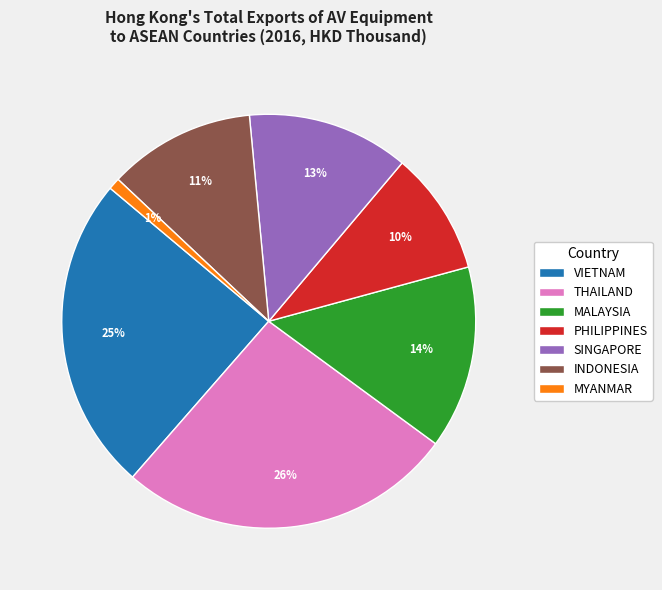

Count the number of slices in the pie.

7